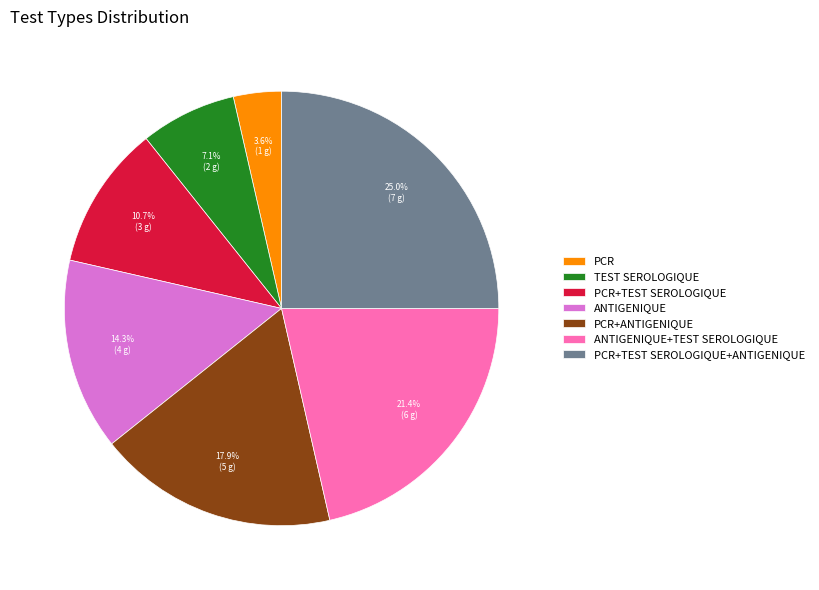

Does any single category account for the majority?

No